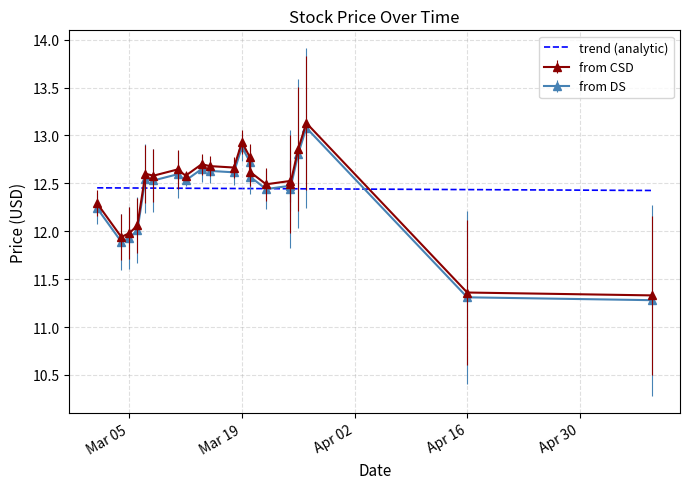

Which label corresponds to the smallest value in the chart?

2024-05-09